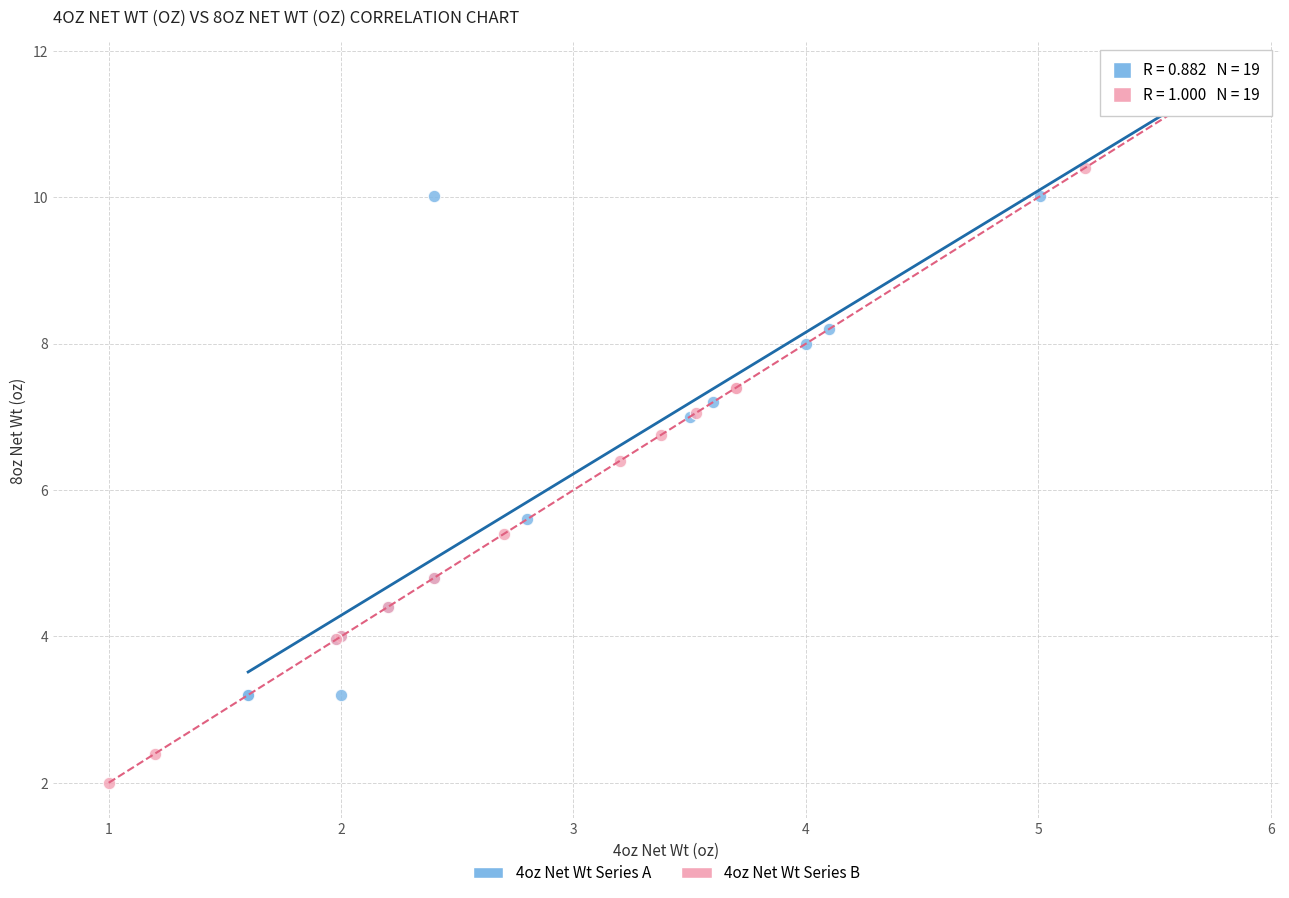

Which series contains the lowest Y value?

4oz Net Wt Series B